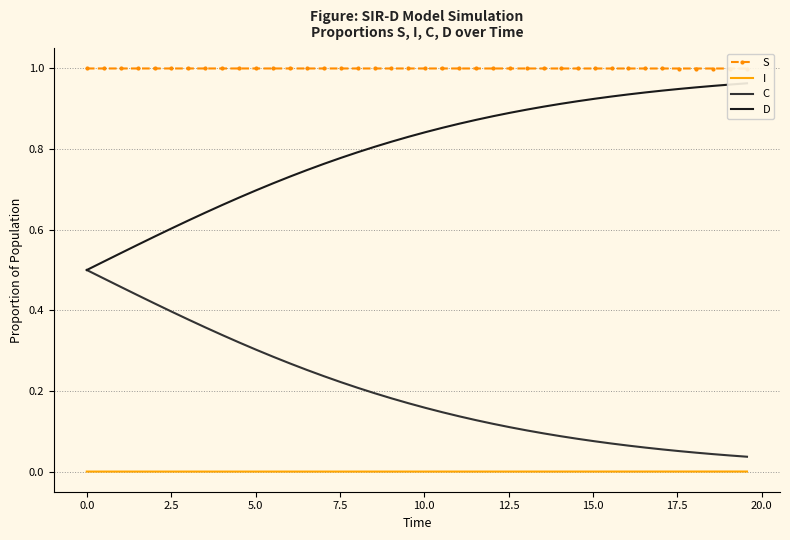

How many distinct data groups are displayed?

4